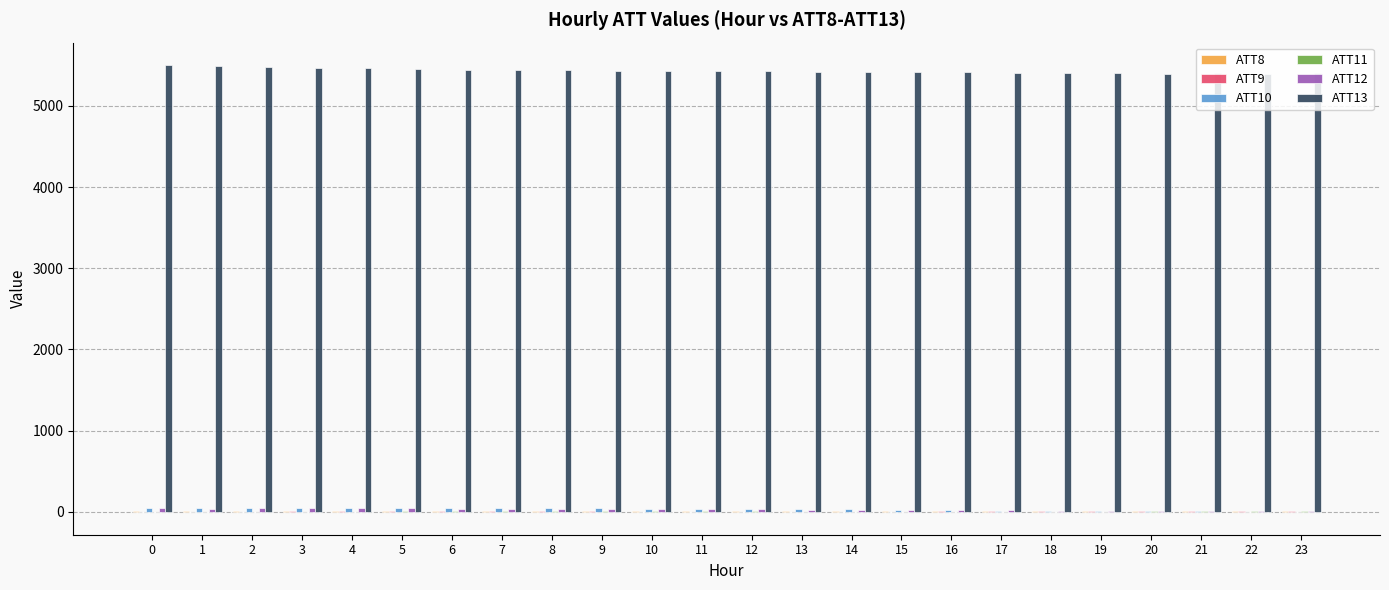

Which series has the largest total across all categories?

ATT13